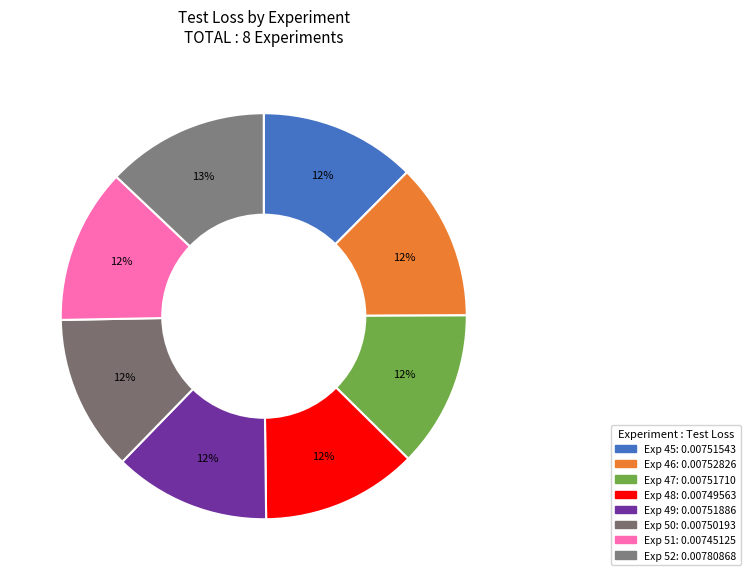

How many segments does this pie chart have?

8